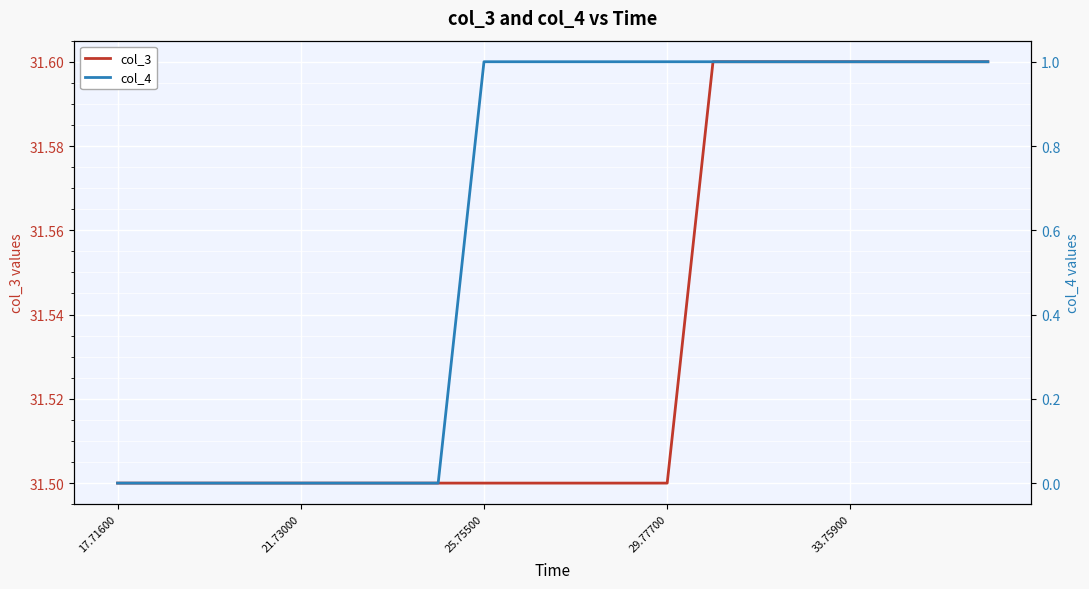

What is the average value of the col_4 series?

0.6